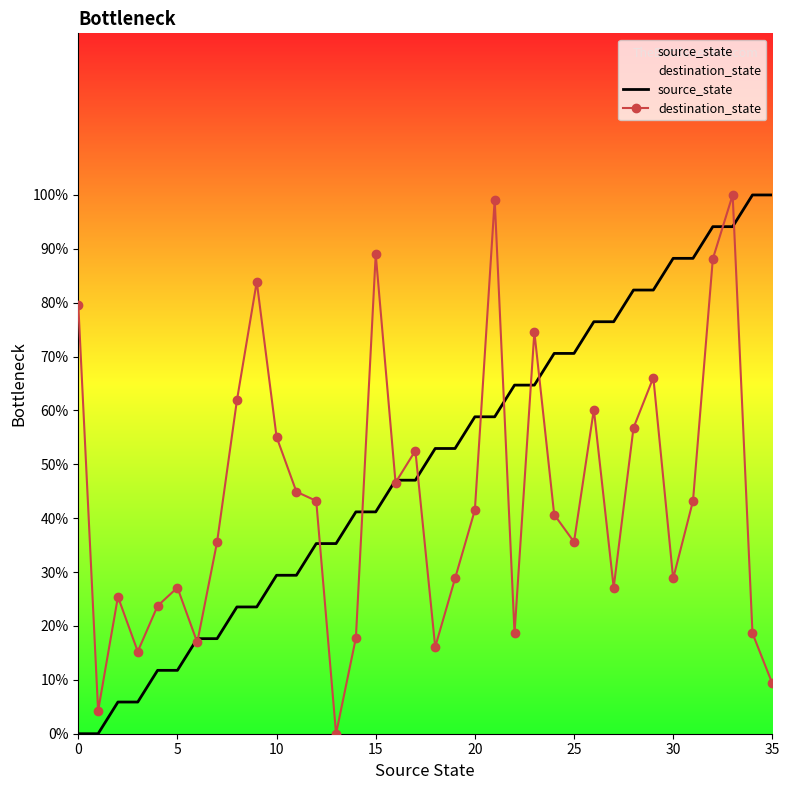

How many times do source_state and destination_state cross each other?

13